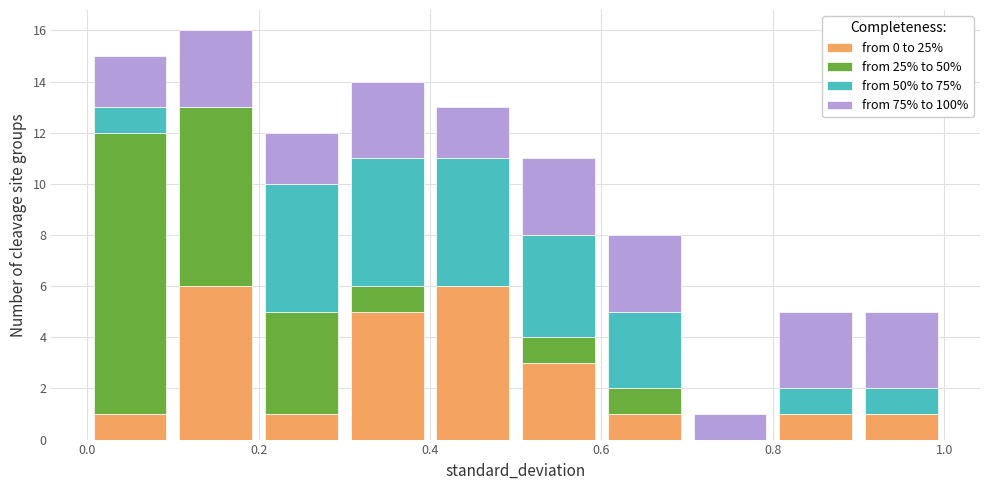

Reading left to right, transcribe this chart: for each stacked bar, give the range it covers on the x-axis and its total height. The values are not printed on the chart, so give them approximately, as read against the axis.

0.0 to 0.1: 15
0.1 to 0.2: 16
0.2 to 0.3: 12
0.3 to 0.4: 14
0.4 to 0.5: 13
0.5 to 0.6: 11
0.6 to 0.7: 8
0.7 to 0.8: 1
0.8 to 0.9: 5
0.9 to 1.0: 5